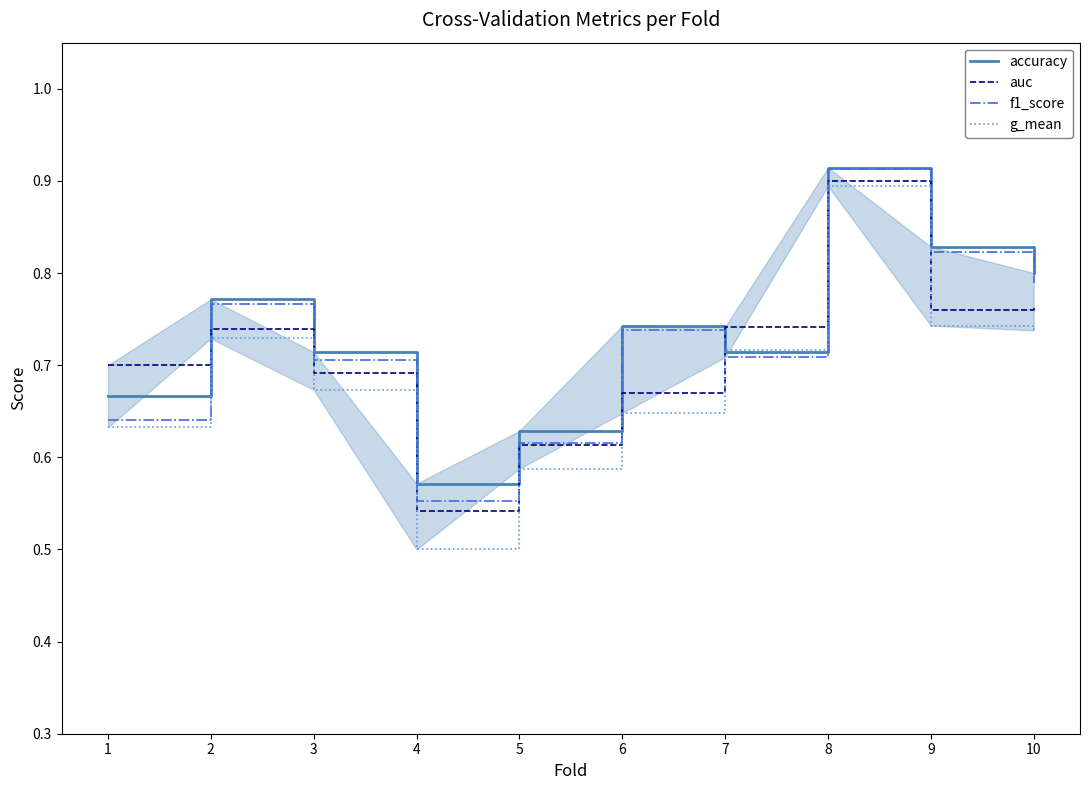

At which label is auc closest to 0?

4